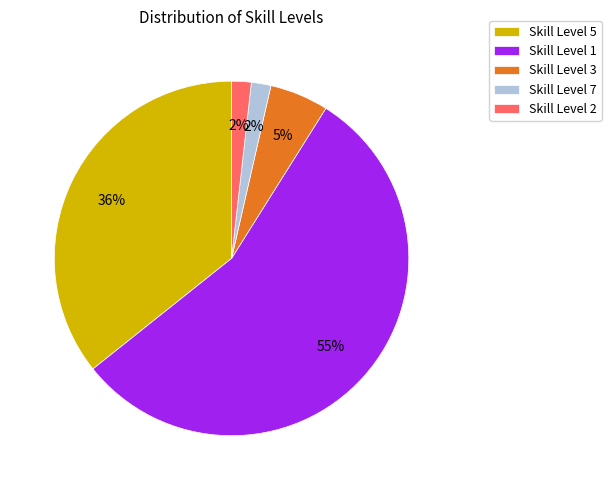

Is it true that Skill Level 7 is 2% of the pie?

True